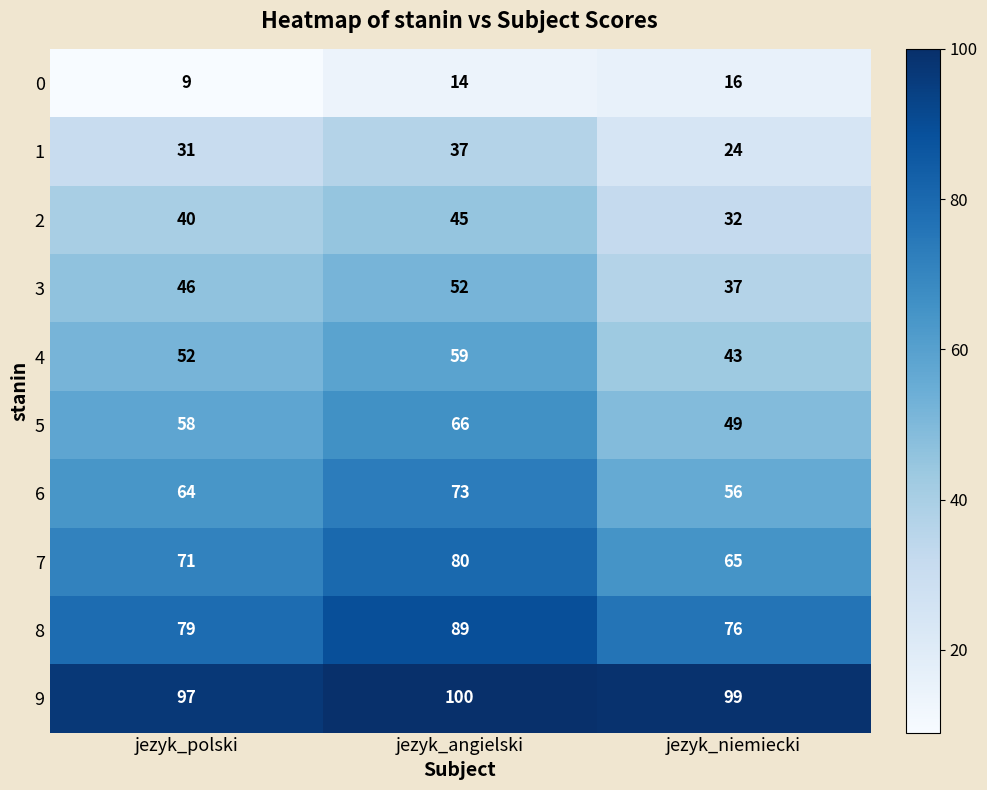

Reading left to right, list all the values displayed in this chart.

0: 9	14	16
1: 31	37	24
2: 40	45	32
3: 46	52	37
4: 52	59	43
5: 58	66	49
6: 64	73	56
7: 71	80	65
8: 79	89	76
9: 97	100	99